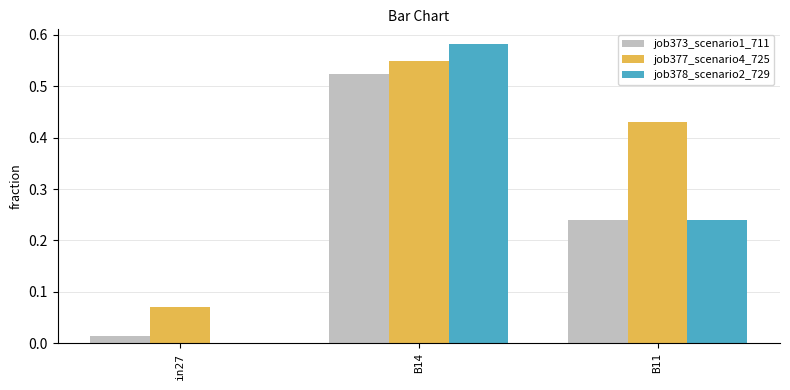

Between in27 and B14, which series saw the biggest shift?

job378_scenario2_729